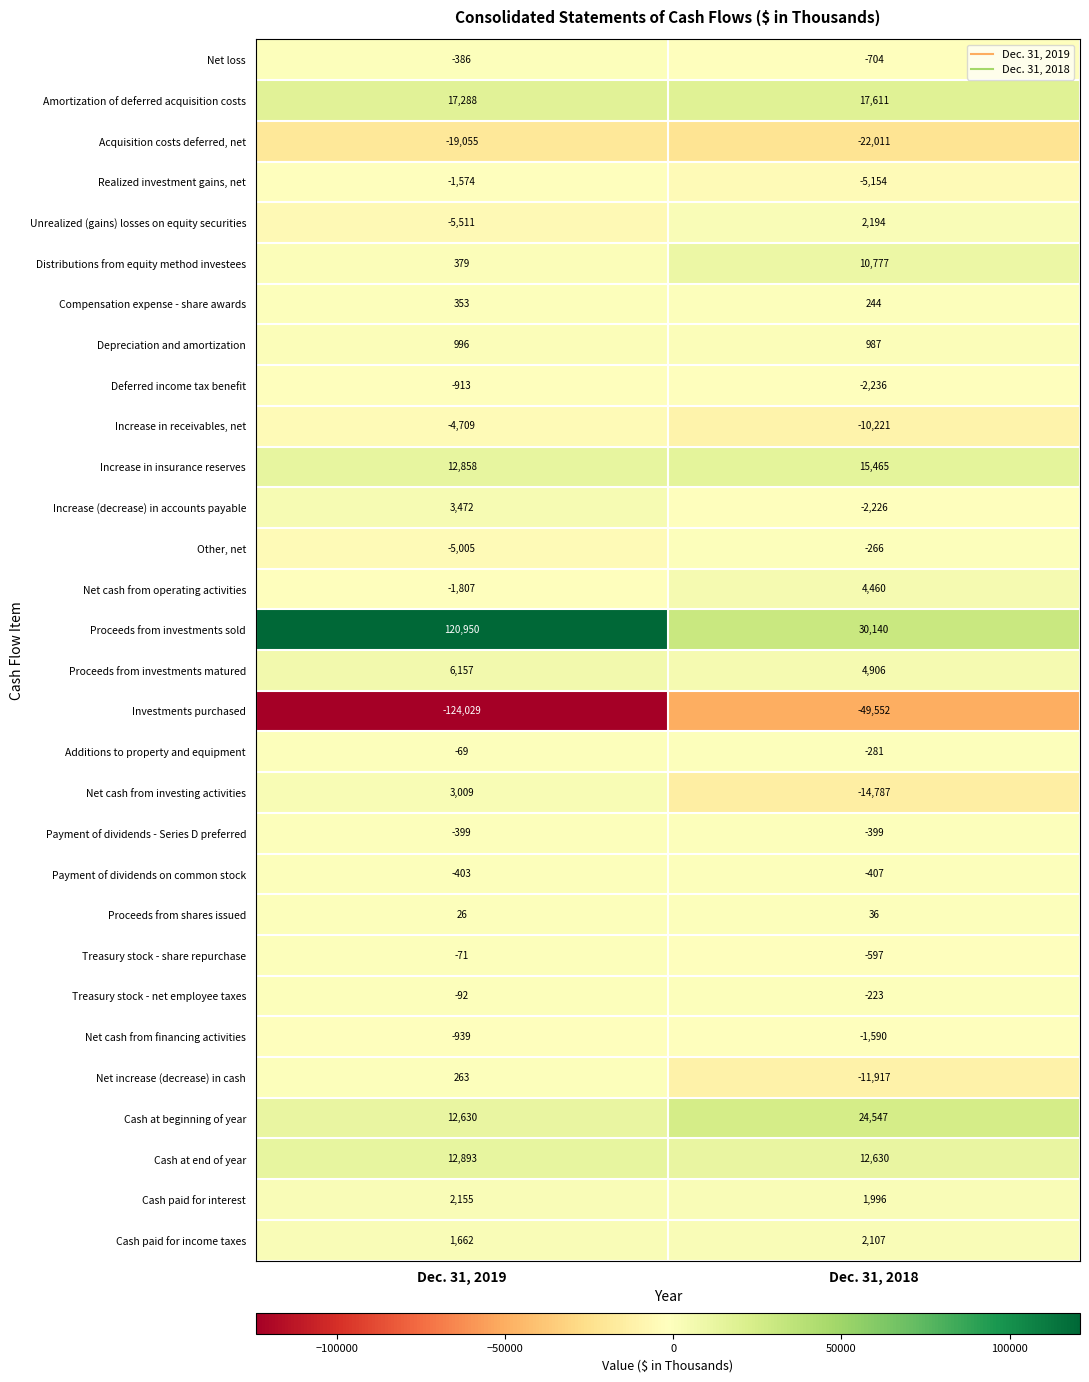

What is the sum of the Increase in receivables, net values at Dec. 31, 2018 and Dec. 31, 2019?

-14930